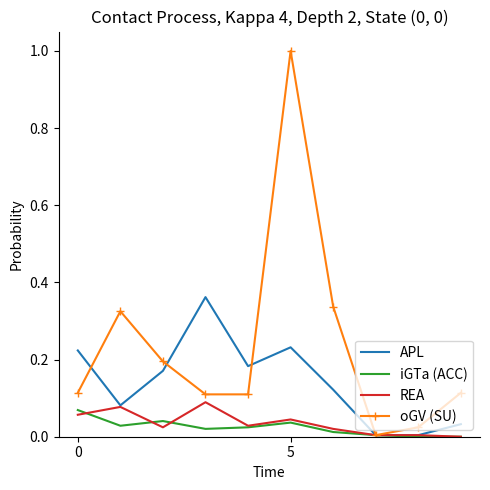

What is the greatest value displayed?

1.0